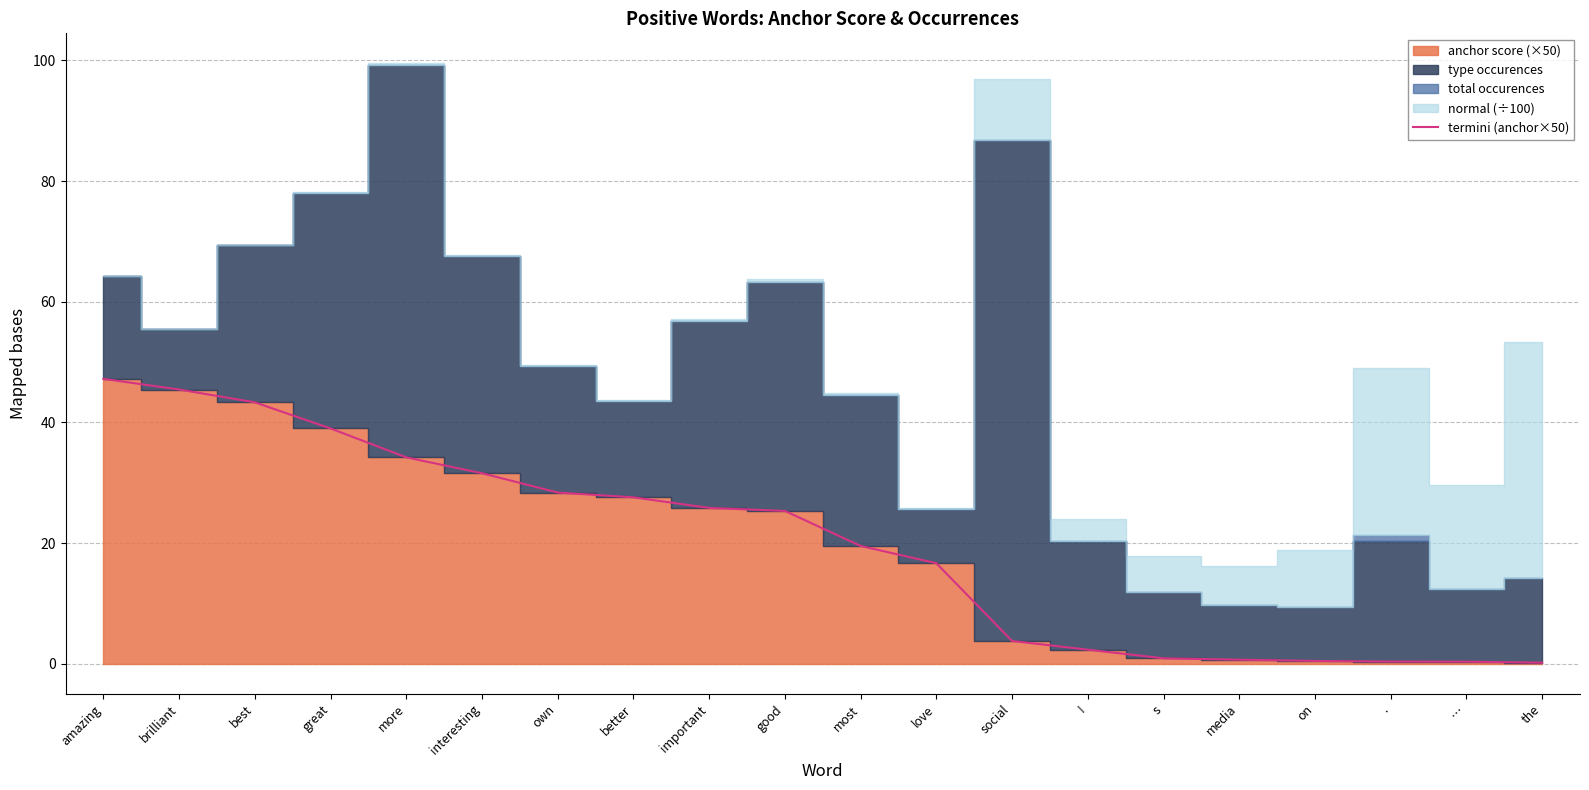

The value of termini (anchor×50) at love is 16.7. True or false?

True